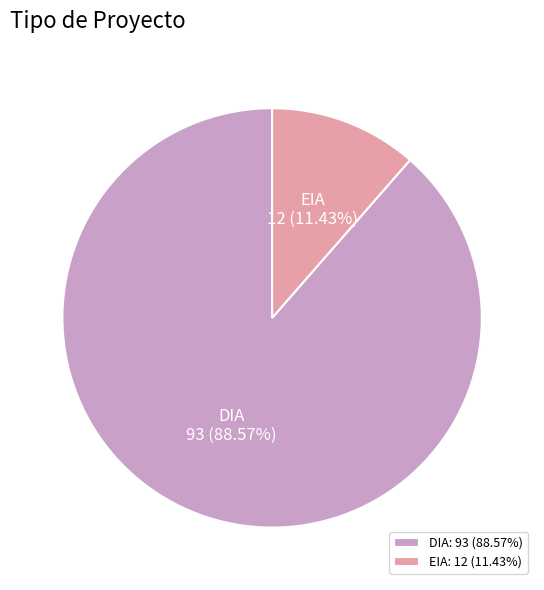

Count the number of slices in the pie.

2